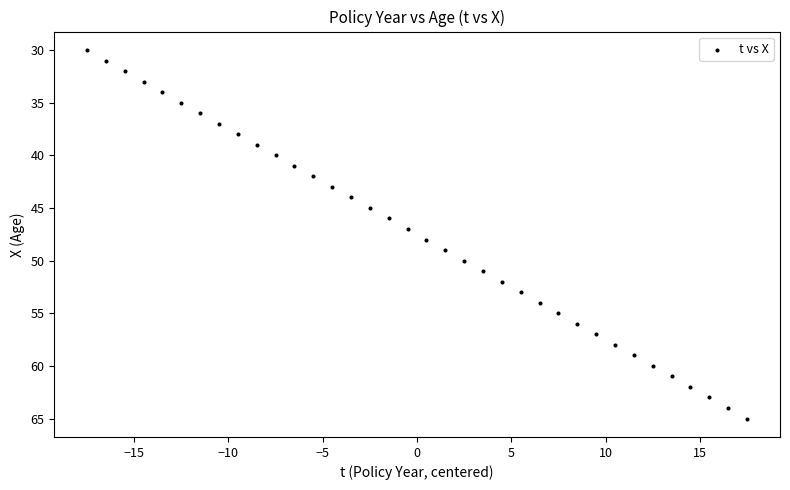

What is the range of Y values (max minus min)?

35